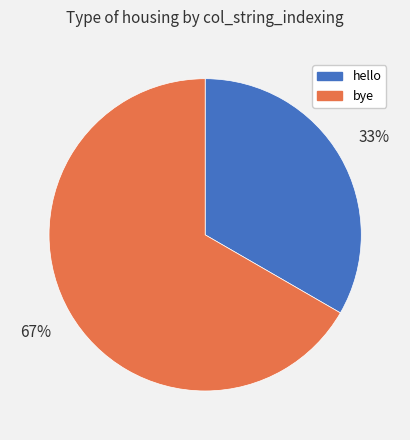

Is the sum of hello and bye greater than half?

Yes